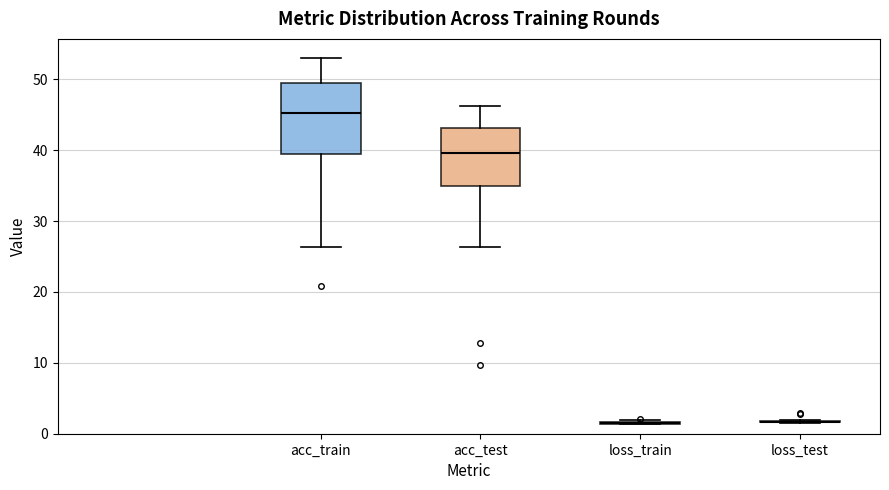

Reading left to right, transcribe this box plot: for each box, give where its median line is, the range the box spans, and where its two whiskers end, as read against the y-axis. The values are not printed on the chart, so give them approximately, as read against the axis.

acc_train: median 45, box 40 to 50, whiskers 26 to 53
acc_test: median 40, box 35 to 43, whiskers 26 to 46
loss_train: box collapsed to a line at 1, whiskers 1 to 2
loss_test: box collapsed to a line at 2, whiskers 2 to 2